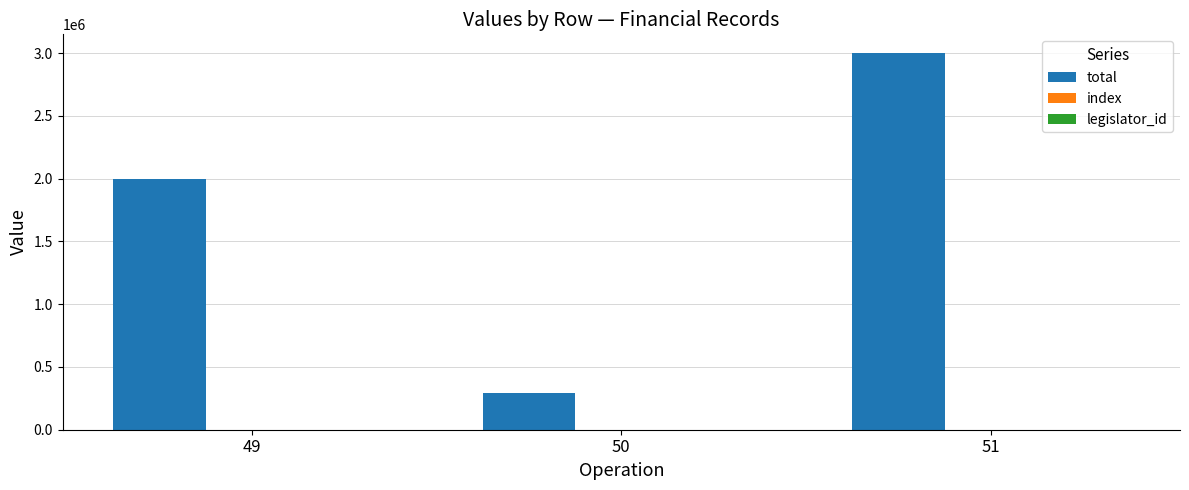

At which category is the sum across all series the highest?

51